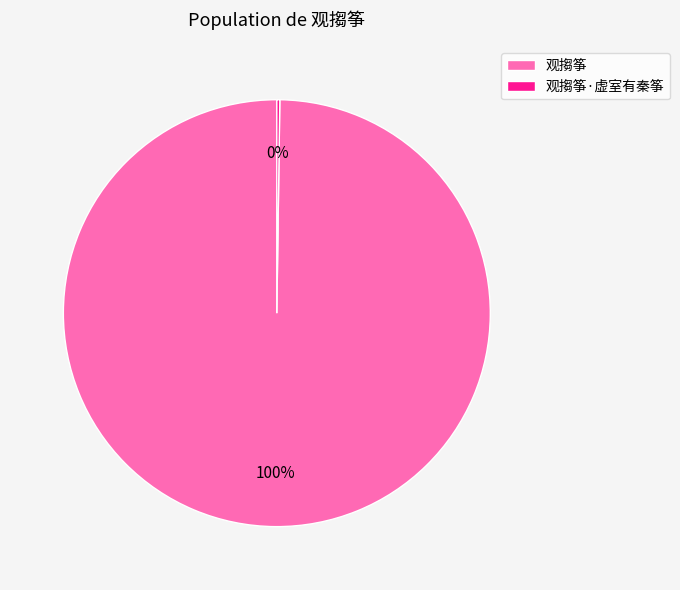

To the nearest percent, what is the difference between the largest and smallest slice percentages?

100%